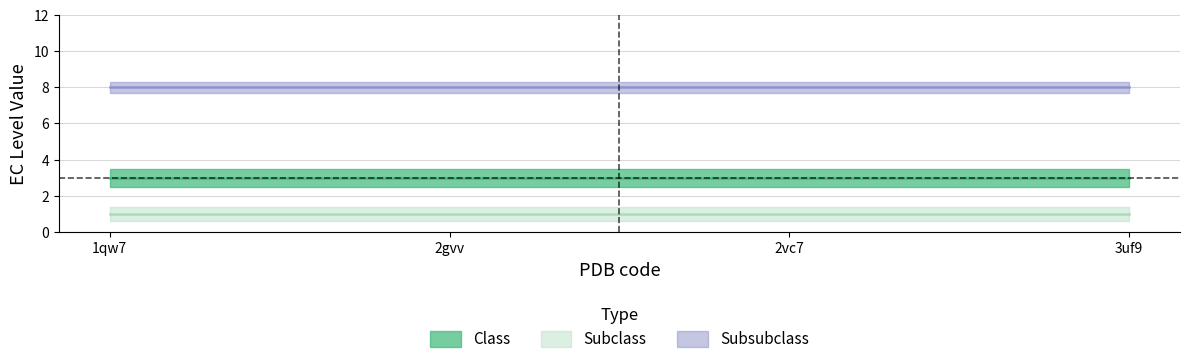

Is this an area chart (filled region under the line)?

No